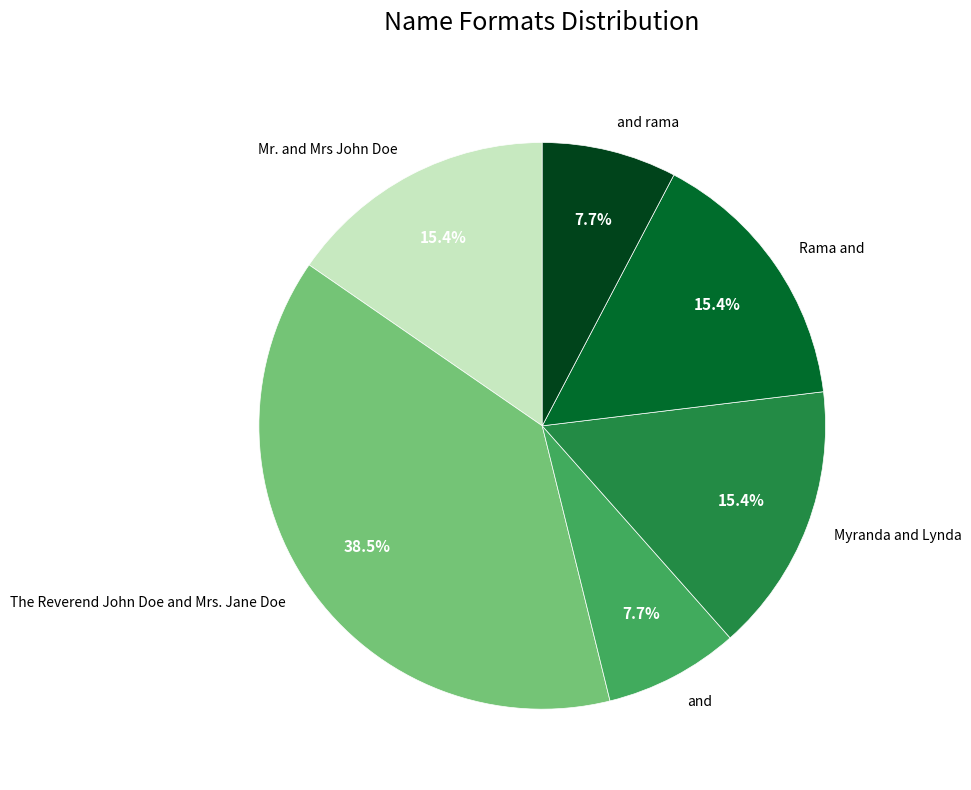

To the nearest percent, what is the difference between the largest and smallest slice percentages?

31%